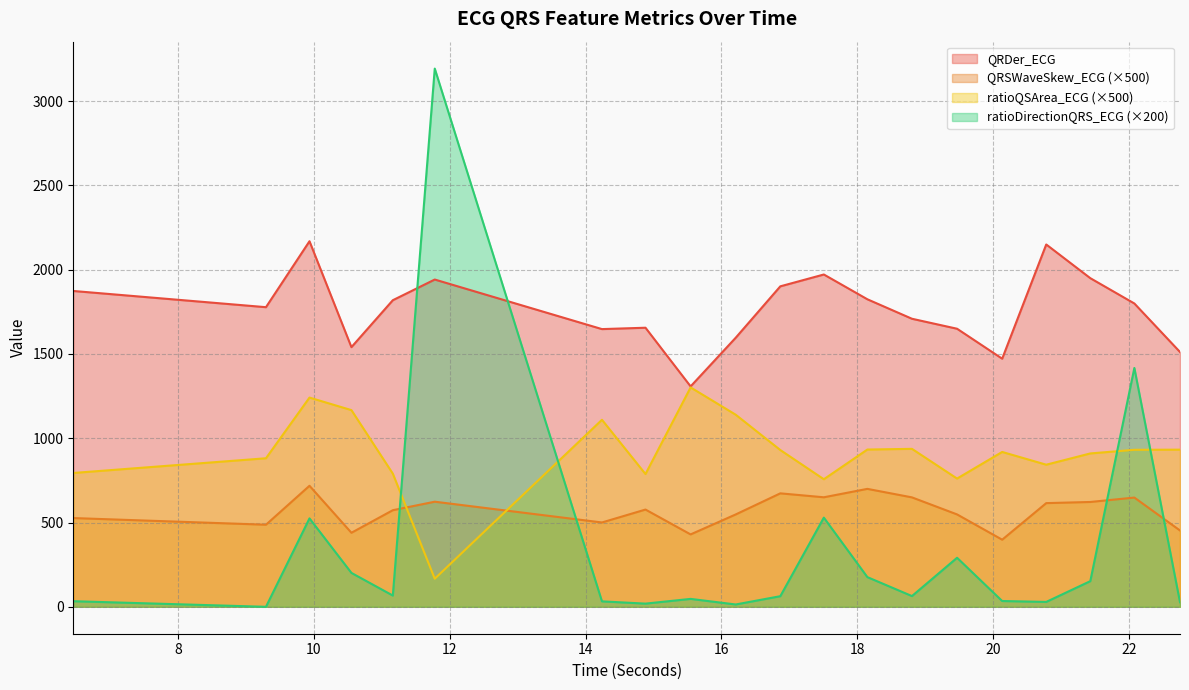

At which category is the sum across all series the highest?

11.78125